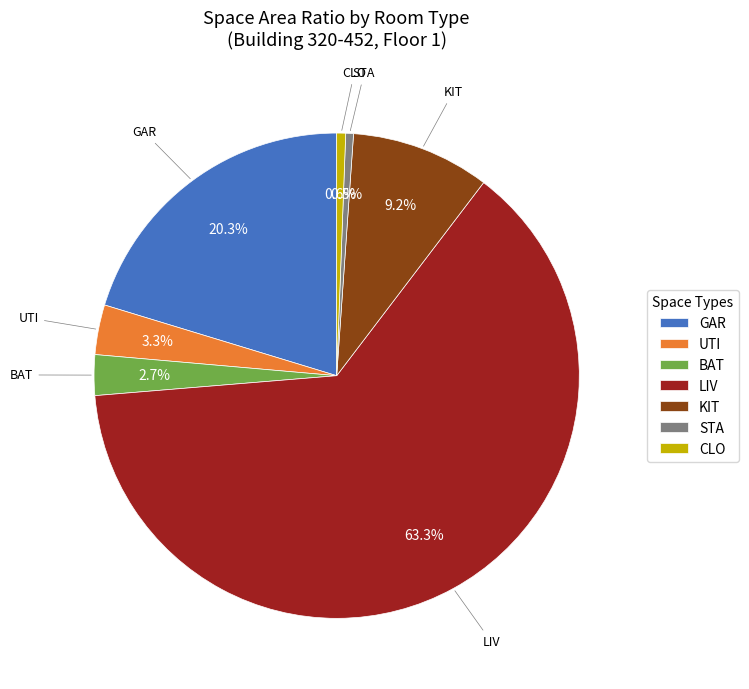

Does LIV account for over 50% of the chart?

Yes